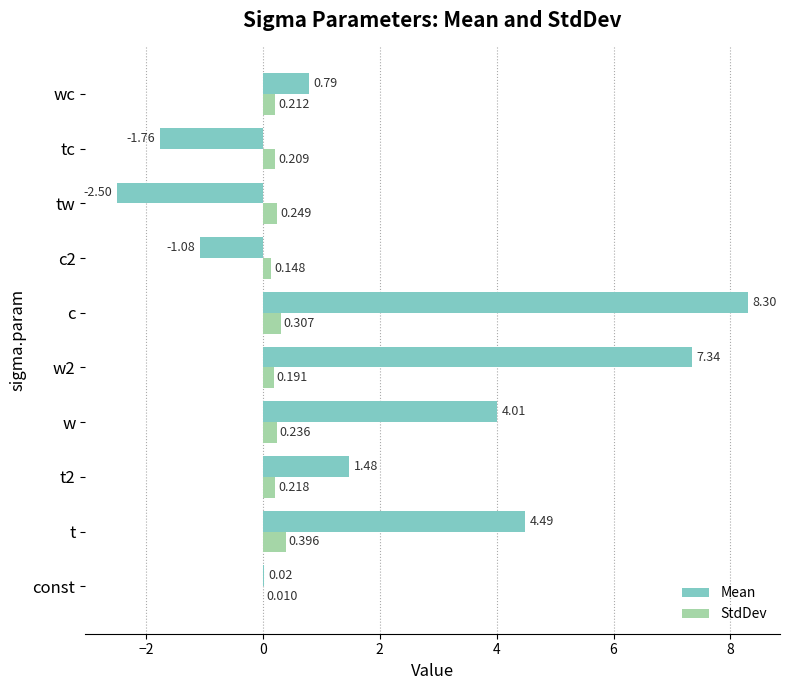

Which category has the highest value across all series?

c